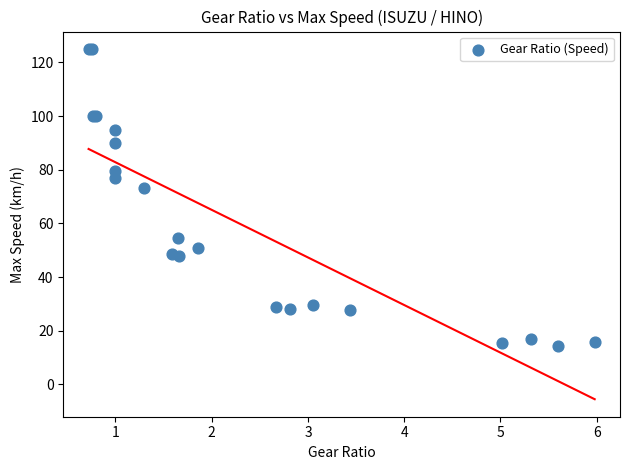

What Y value in the scatter plot is closest to 69?

73.1